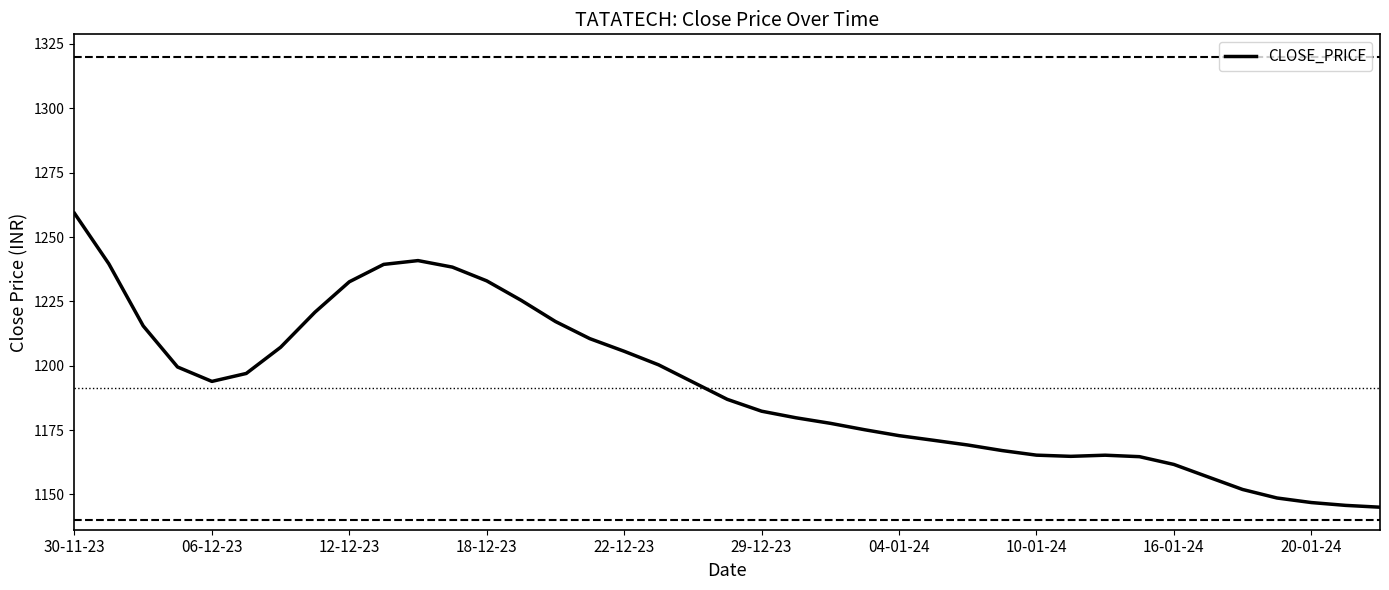

What is the maximum value shown in the chart?

1259.2